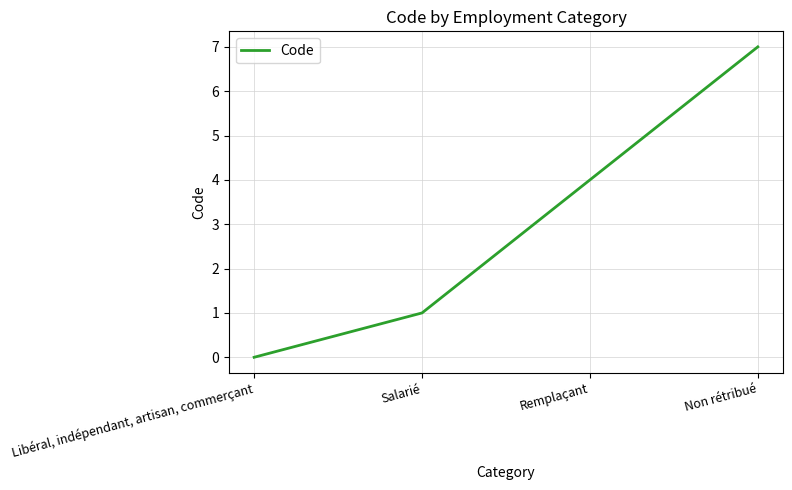

What position from the left is Libéral, indépendant, artisan, commerçant?

1